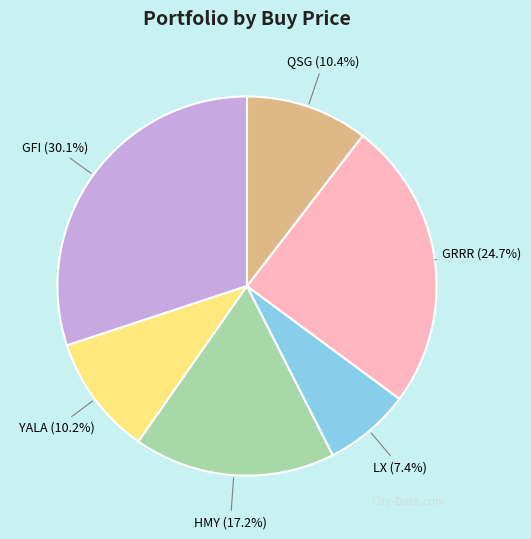

Which slice is the largest?

GFI